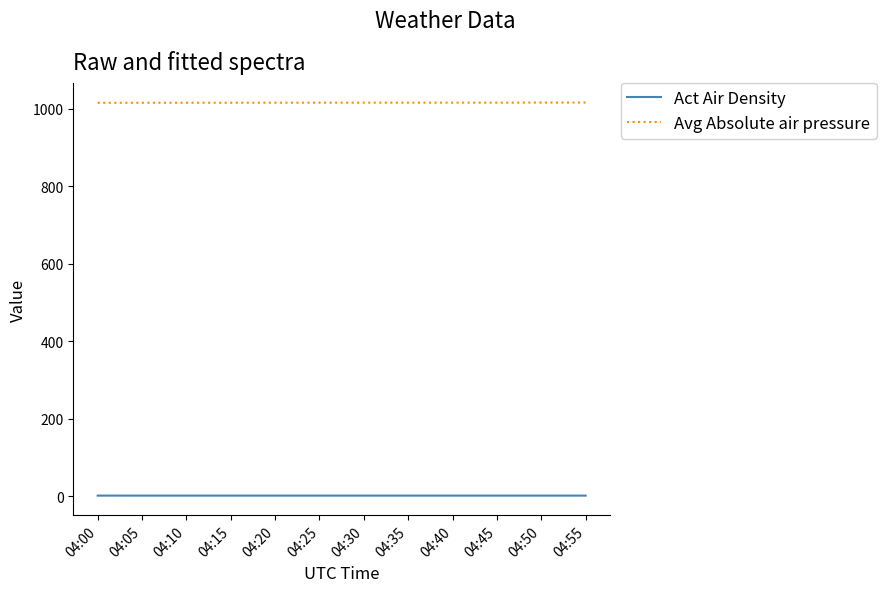

Rank the series at 04:25 from highest to lowest value.

Avg Absolute air pressure, Act Air Density